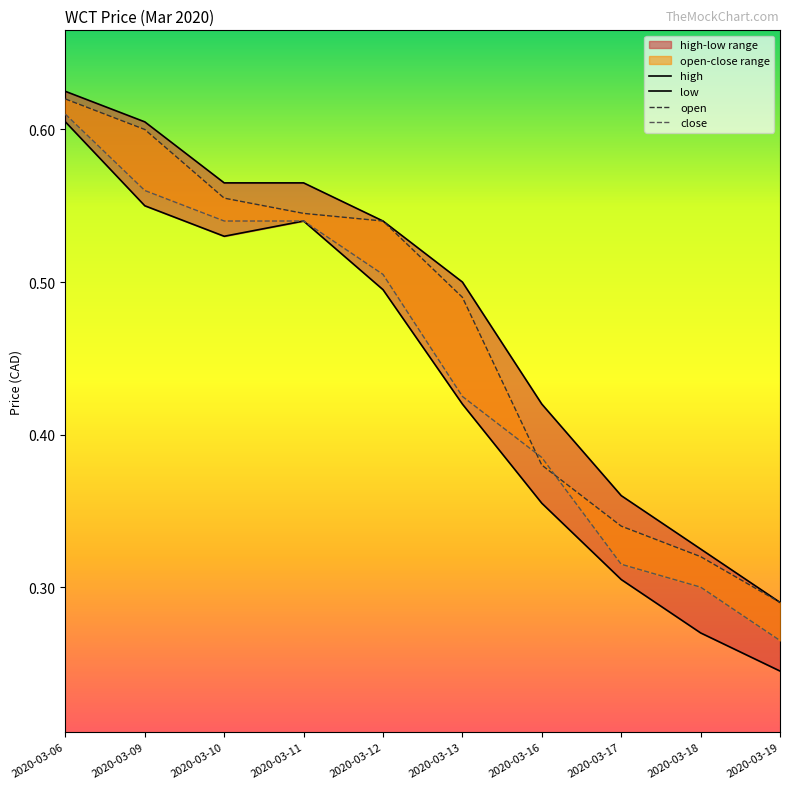

Which has a higher value, 2020-03-13 or 2020-03-09?

2020-03-09